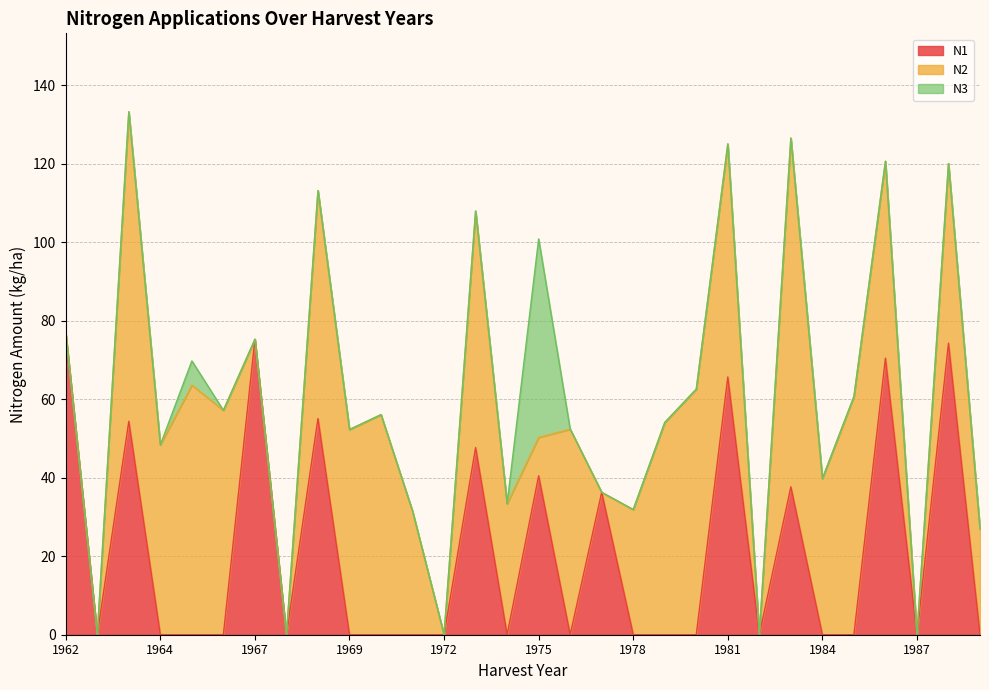

List the labels in order of N3 value, largest first.

1975, 1965, 1962, 1962, 1963, 1964, 1966, 1967, 1968, 1968, 1969, 1970, 1971, 1972, 1973, 1974, 1976, 1977, 1978, 1979, 1980, 1981, 1982, 1983, 1984, 1985, 1986, 1987, 1988, 1989